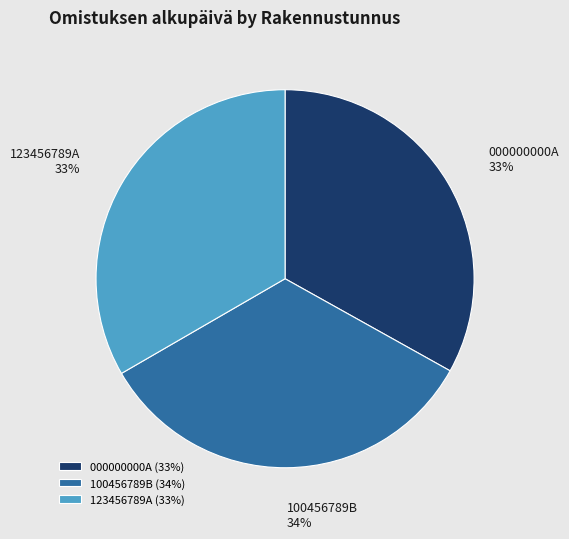

Is the sum of 123456789A and 100456789B greater than half?

Yes